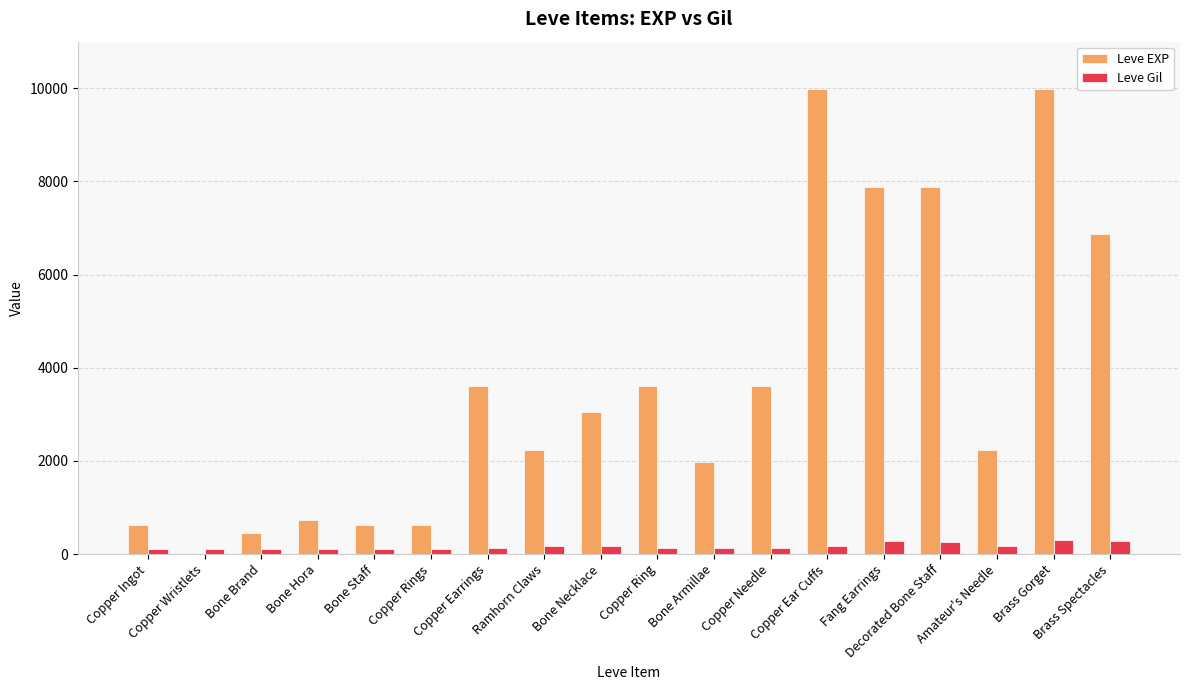

Which series has the largest total across all categories?

Leve EXP